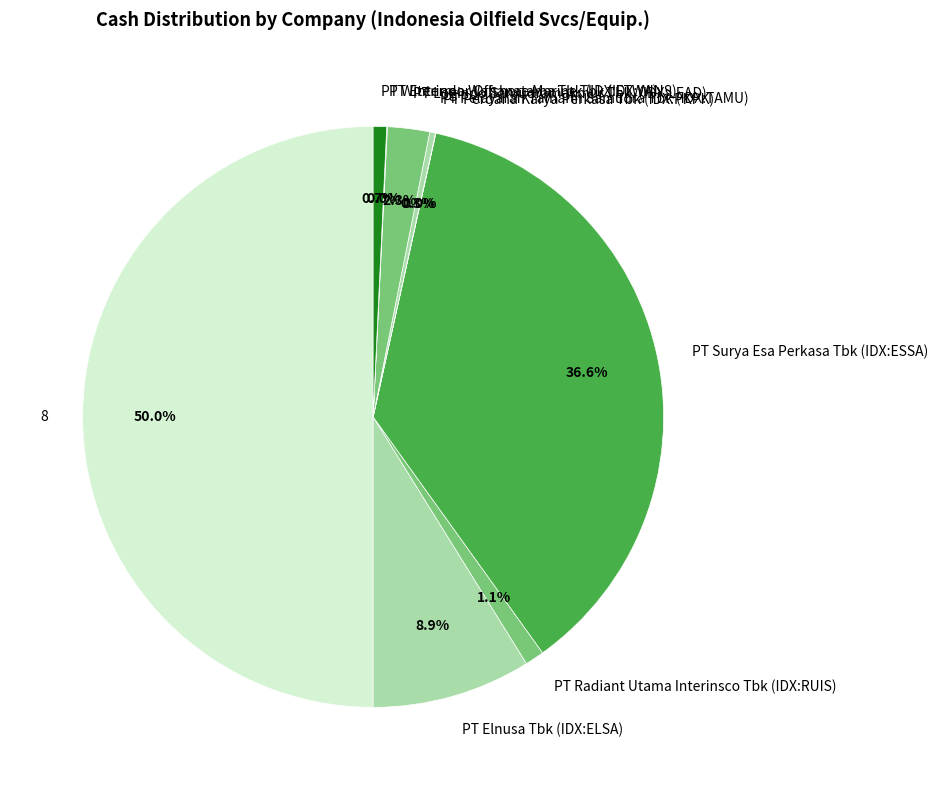

What portion of the pie excludes PT Pelayaran Tamarin Samudra Tbk (IDX:TAMU)?

99.7%